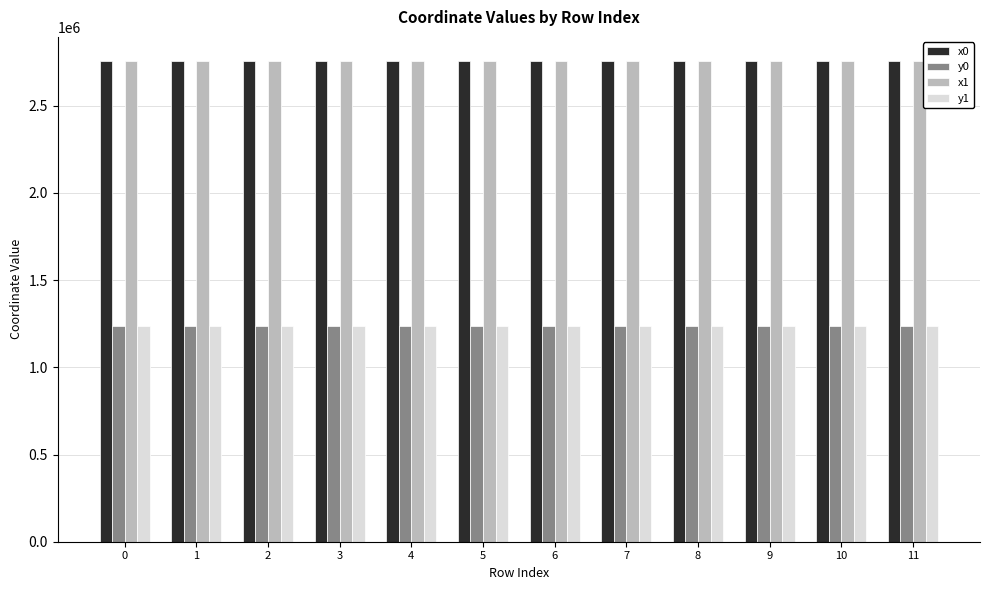

How many bars are there in each group?

4